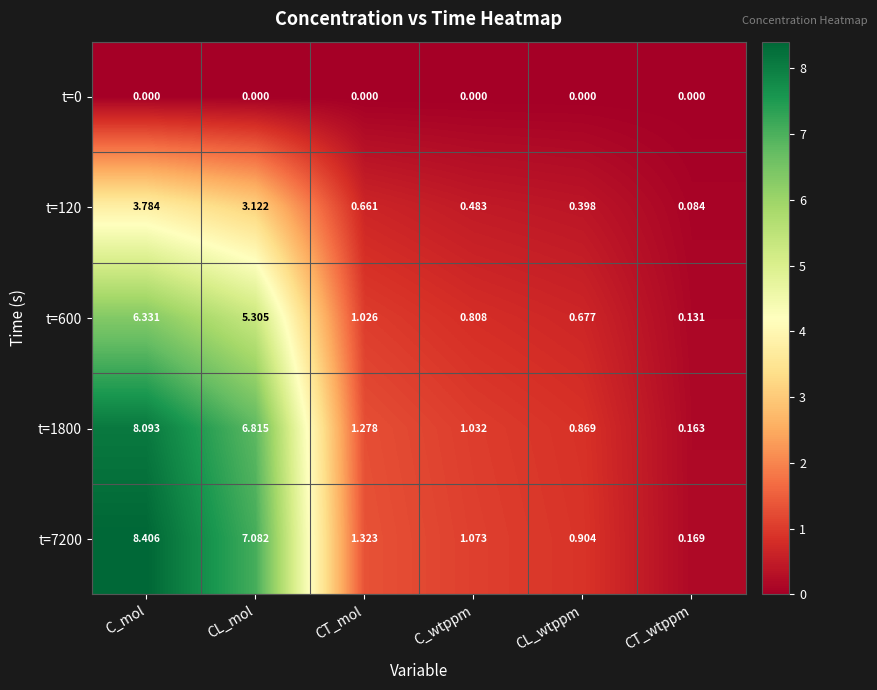

Which series has the widest spread of values?

t=7200